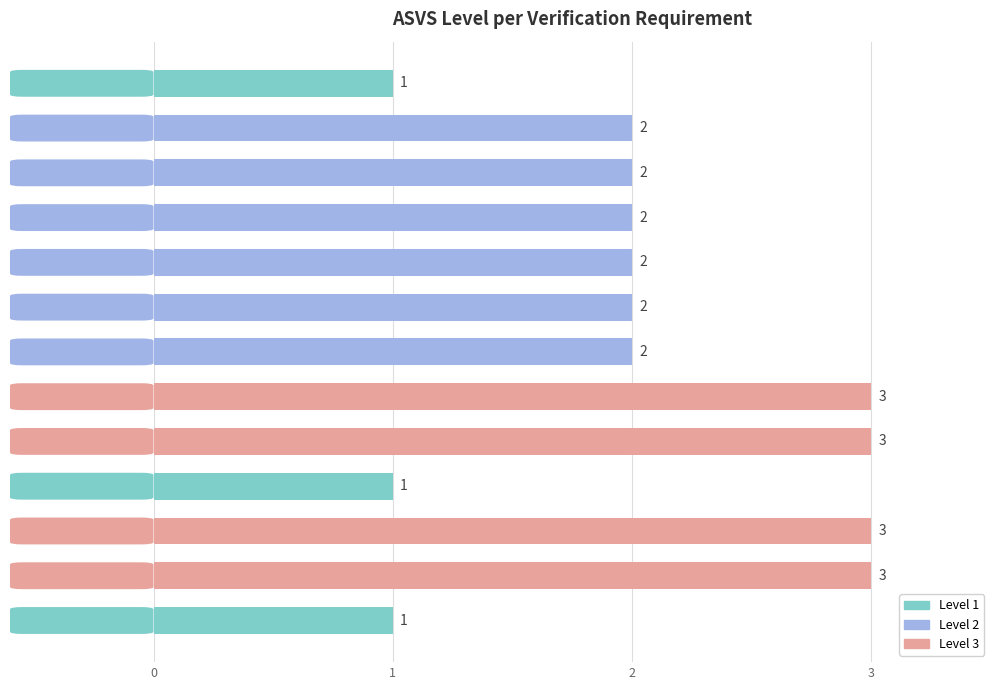

Does the chart contain stacked bars?

No